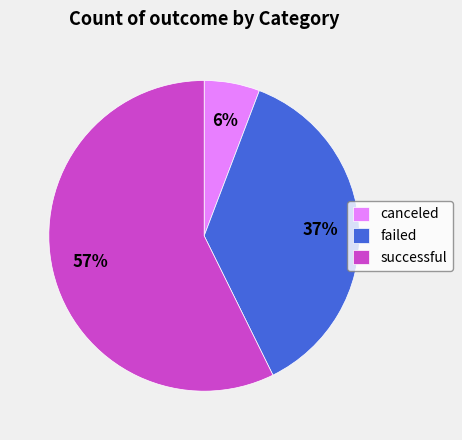

What is the majority slice?

successful